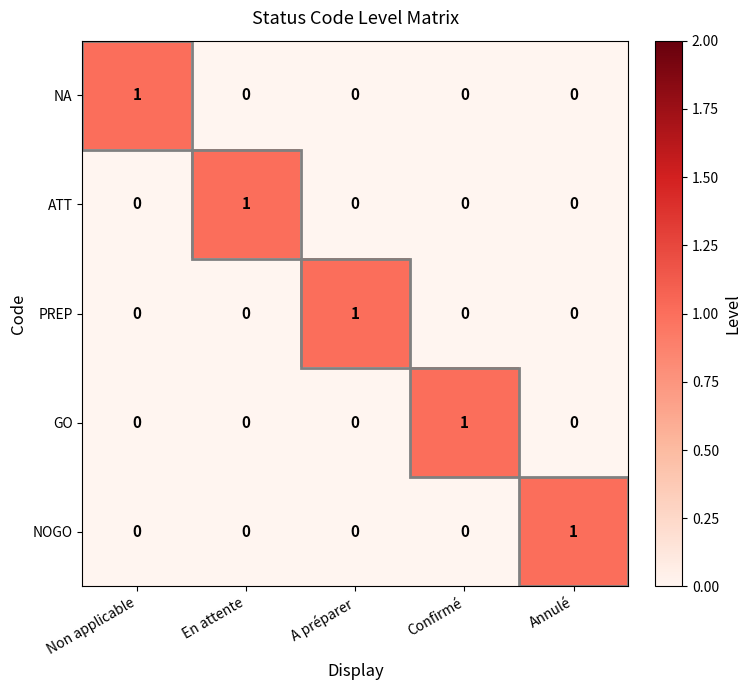

At which label does ATT reach its peak?

En attente